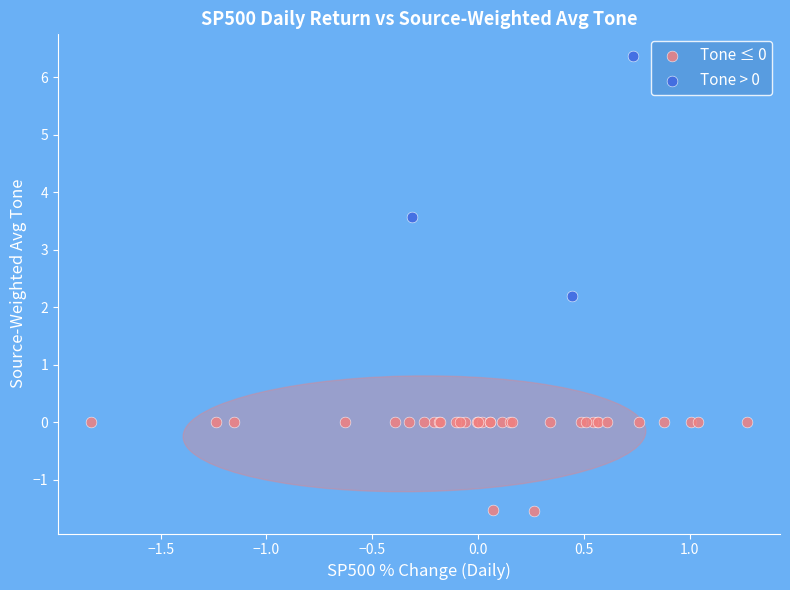

What are all the series names shown in the legend?

Tone ≤ 0, Tone > 0